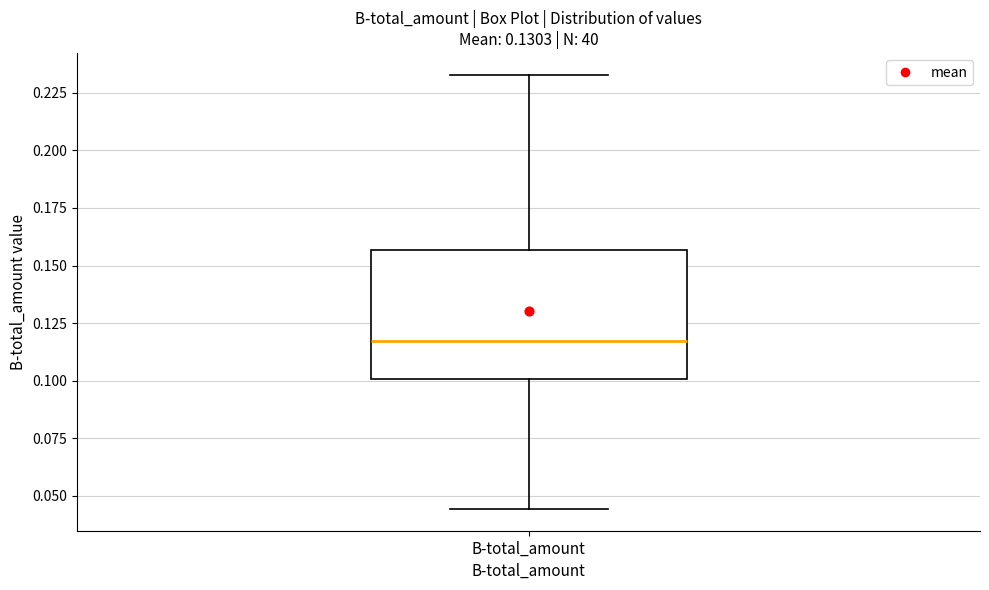

Where does the lower whisker of the box for B-total_amount end on the y-axis? The values are not printed on the chart, so give them approximately, as read against the axis.

0.045